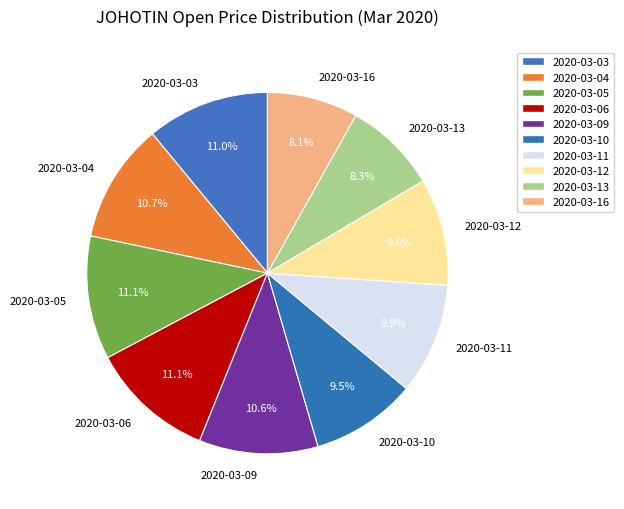

How much of the chart is everything except 2020-03-13?

91.7%